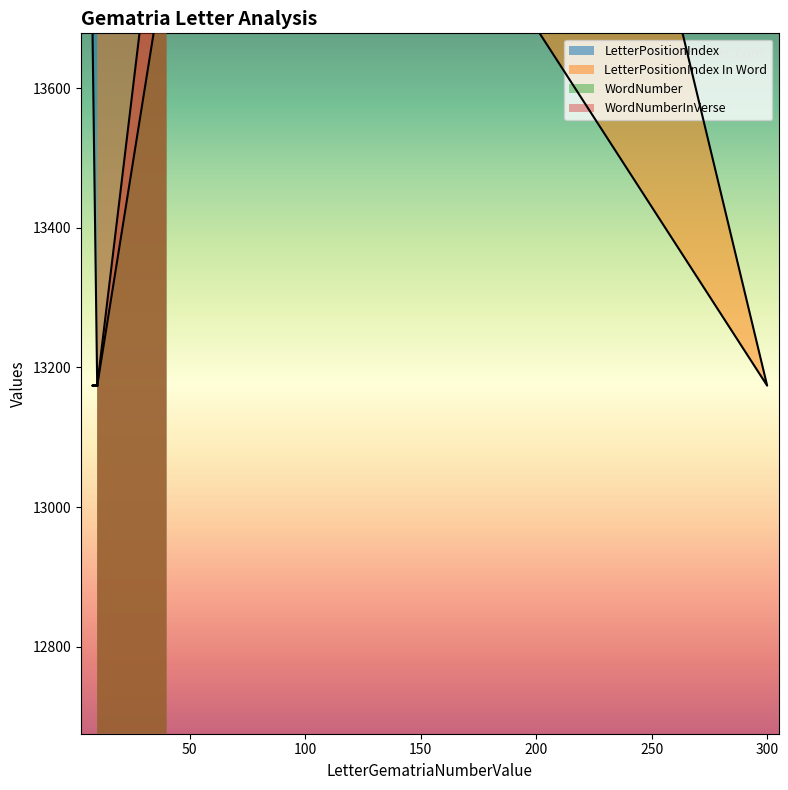

Reading left to right, list all the values displayed in this chart.

LetterPositionIndex: 40=15174.0	300=14674.0	10=14174.0	8=13674.0	10=13174.0
LetterPositionIndex In Word: 40=14507.3	300=13174.0	10=17174.0	8=15840.7	10=14507.3
WordNumber: 40=19174.0	300=19174.0	10=13174.0	8=13174.0	10=13174.0
WordNumberInVerse: 40=21174.0	300=21174.0	10=13174.0	8=13174.0	10=13174.0